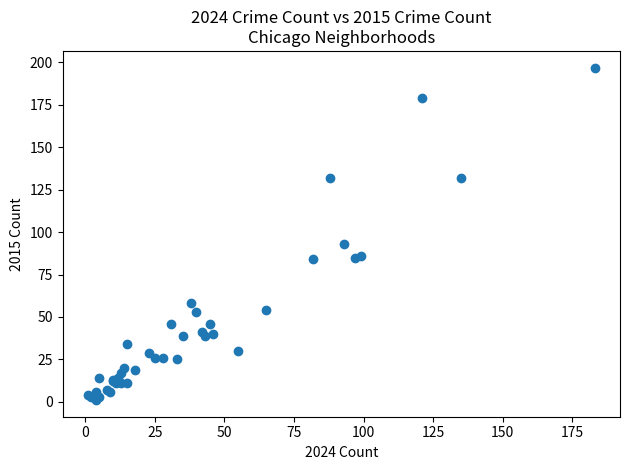

What Y value in the scatter plot is closest to 99?

93